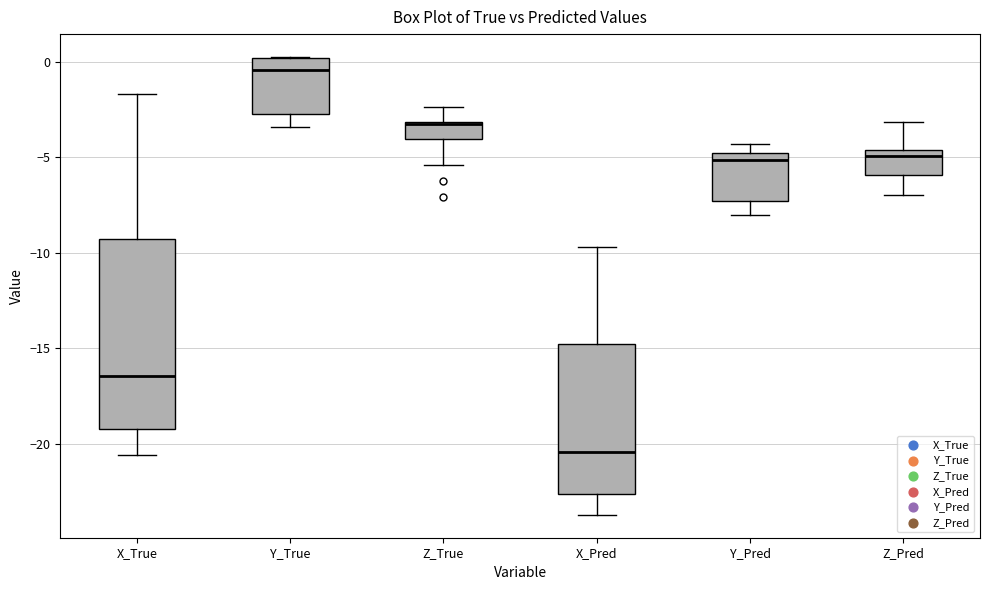

Reading left to right, transcribe this box plot: for each box, give where its median line is, the range the box spans, and where its two whiskers end, as read against the y-axis. The values are not printed on the chart, so give them approximately, as read against the axis.

X_True: median -16.5, box -19.0 to -9.5, whiskers -20.5 to -1.5
Y_True: median -0.5, box -3.0 to 0.0, whiskers -3.5 to 0.0
Z_True: median -3.5, box -4.0 to -3.0, whiskers -5.5 to -2.5
X_Pred: median -20.5, box -22.5 to -15.0, whiskers -23.5 to -9.5
Y_Pred: median -5.0 (just below the box's upper edge), box -7.5 to -5.0, whiskers -8.0 to -4.5
Z_Pred: median -5.0, box -6.0 to -4.5, whiskers -7.0 to -3.0